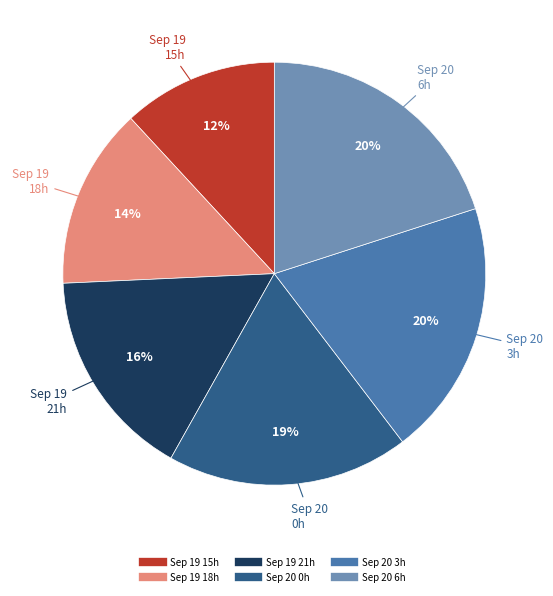

To the nearest percent, what is the difference between the largest and smallest slice percentages?

8%